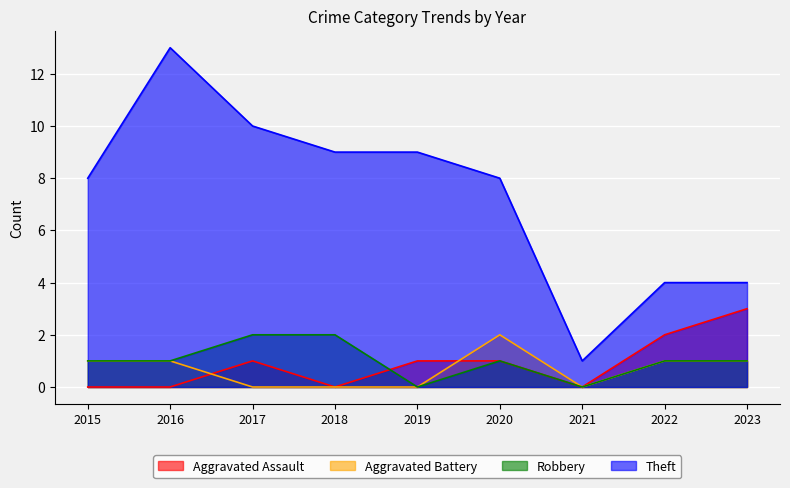

How many series are shown in this chart?

4